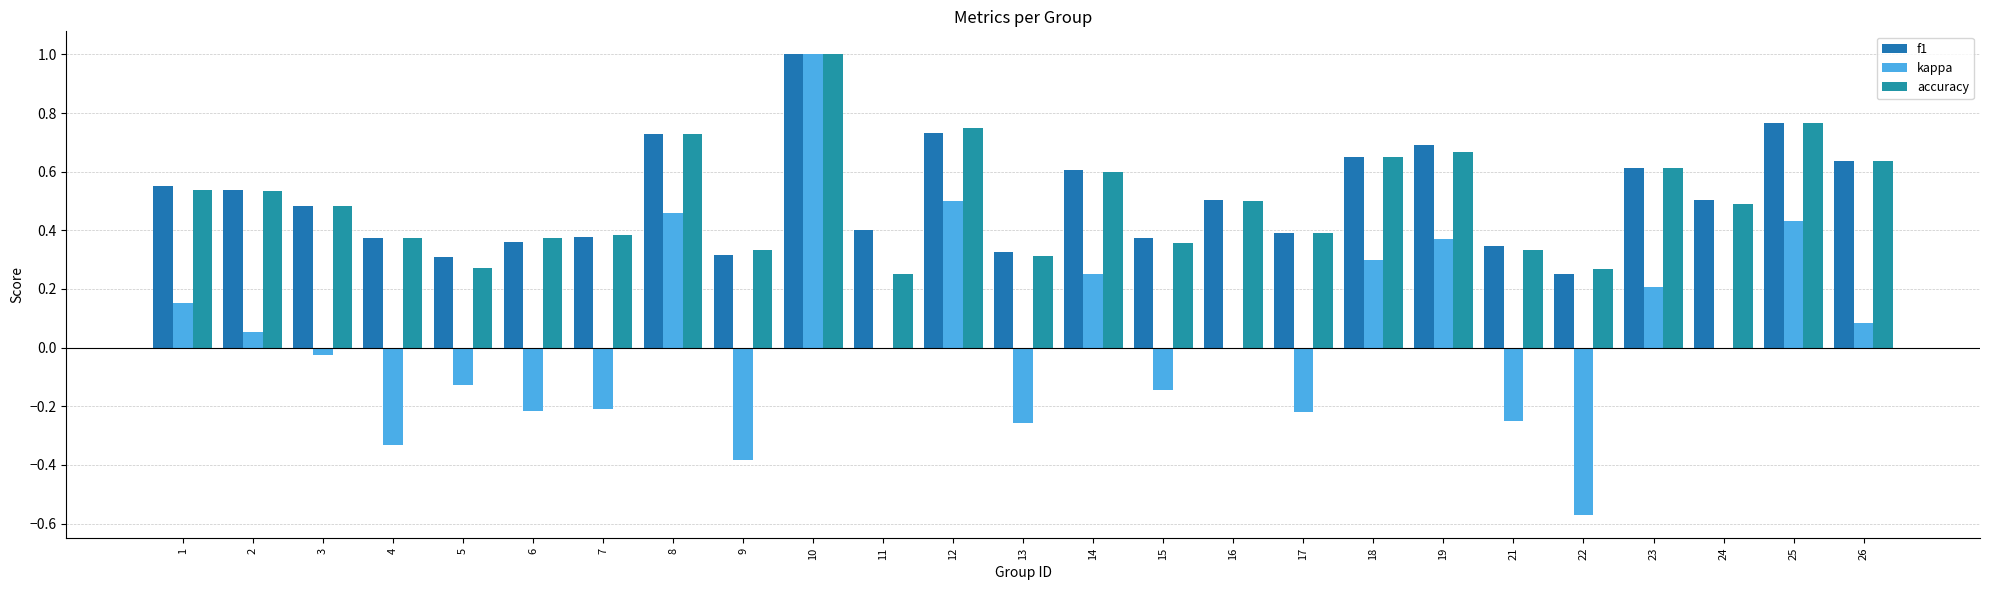

What is the sum of all kappa values?

1.1